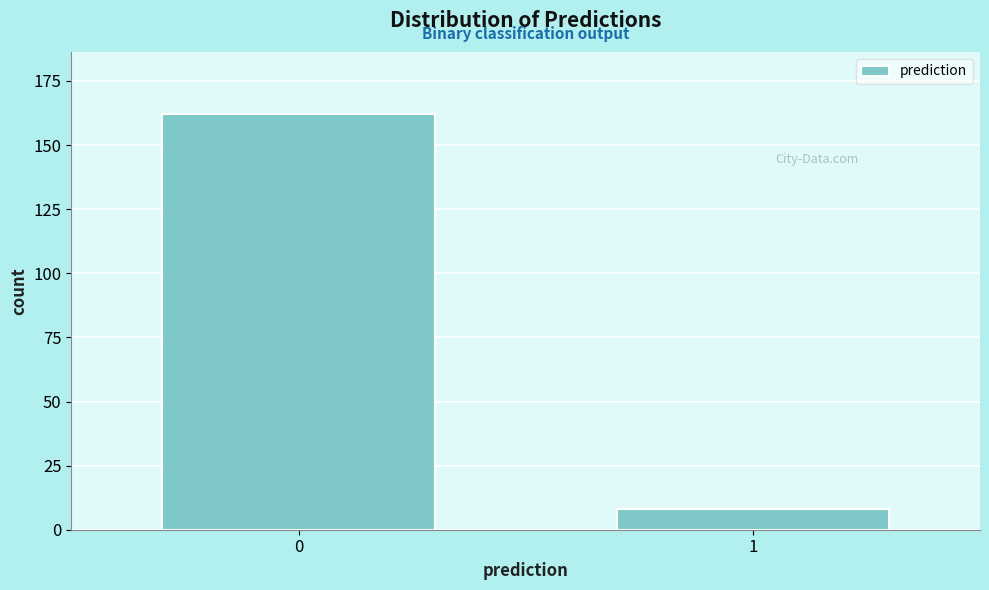

Reading right to left, what are all the values shown in this chart?

8	162